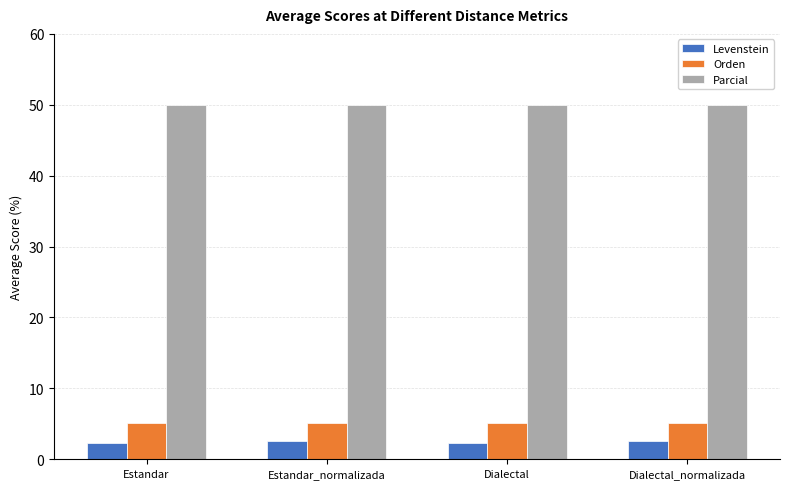

What is the label of the 3rd bar from the left?

Dialectal